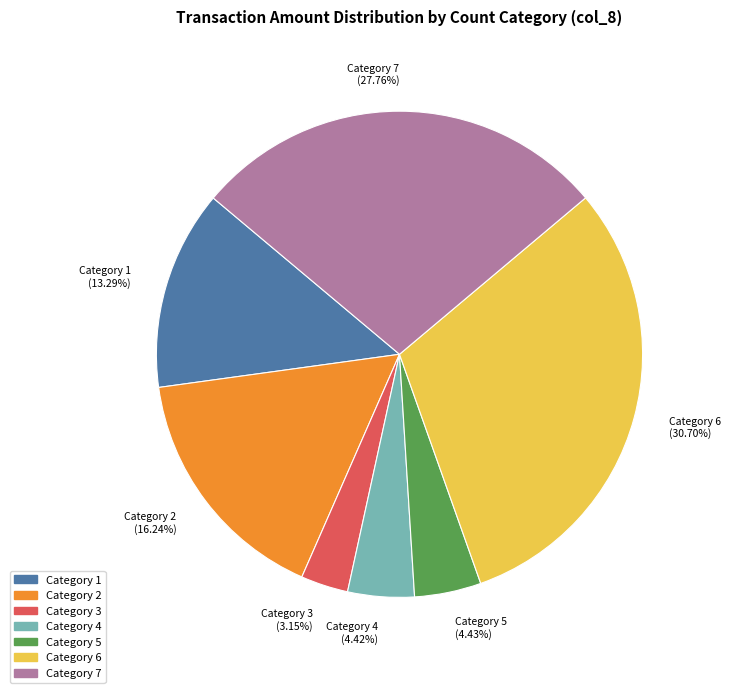

What is the smallest slice in the pie chart?

Category 3